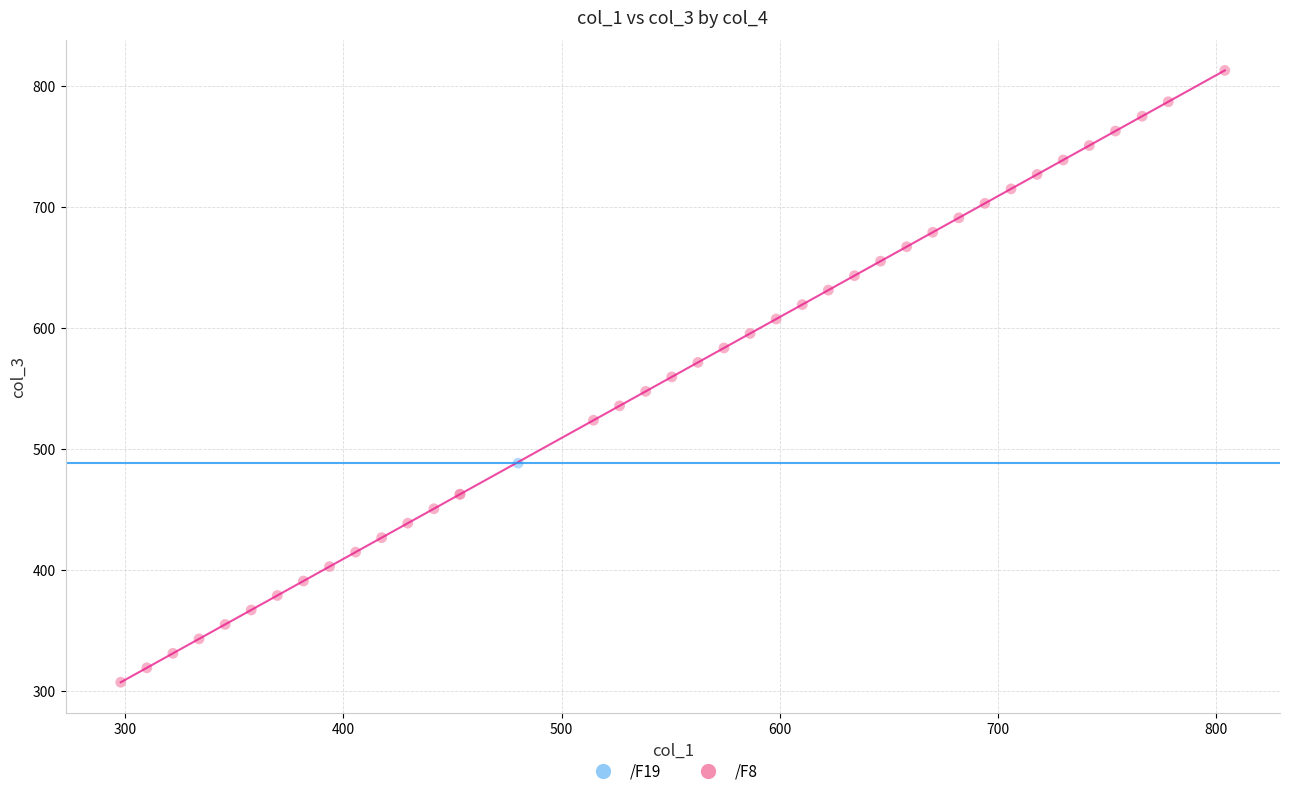

What are all the series names shown in the legend?

/F19, /F8